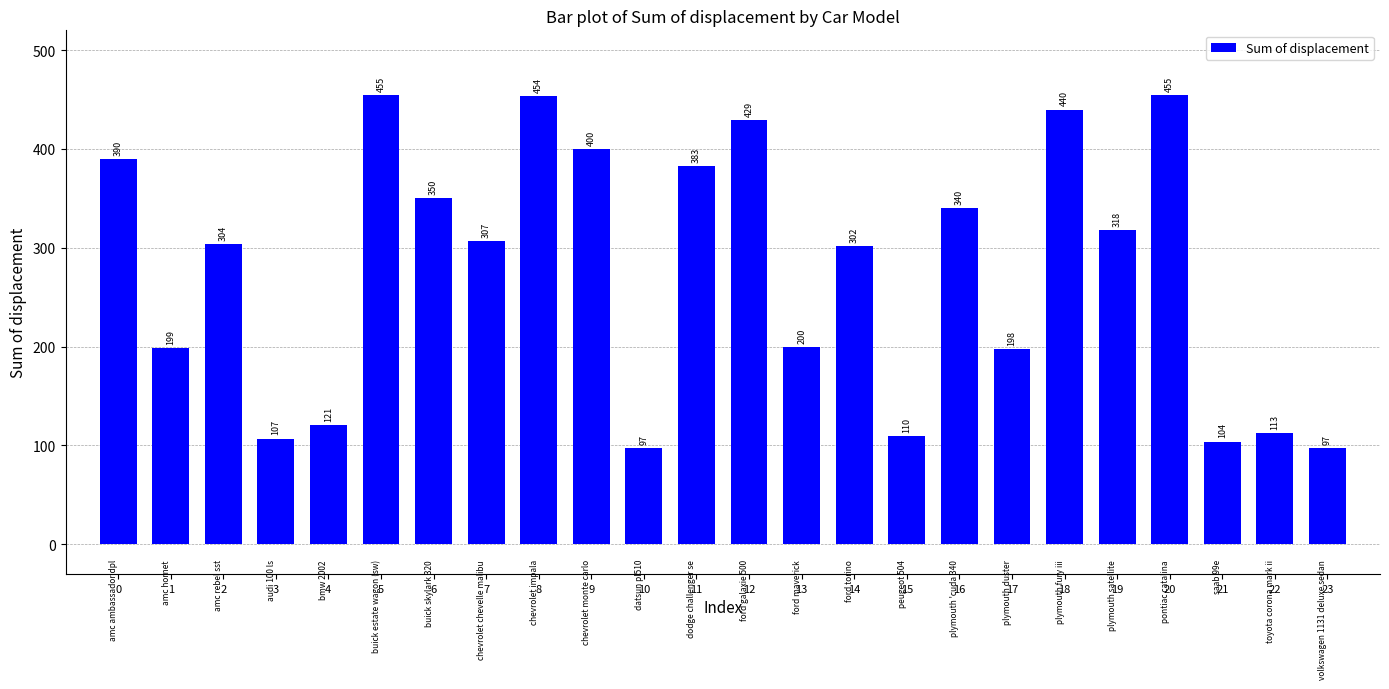

Approximately how many times larger is the value at 4 compared to 11?

0.3